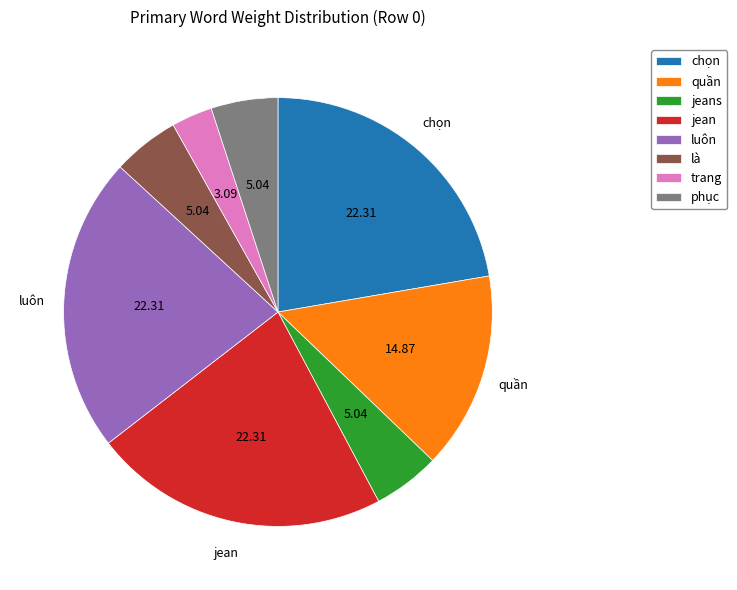

Between quần and jeans, which is larger?

quần